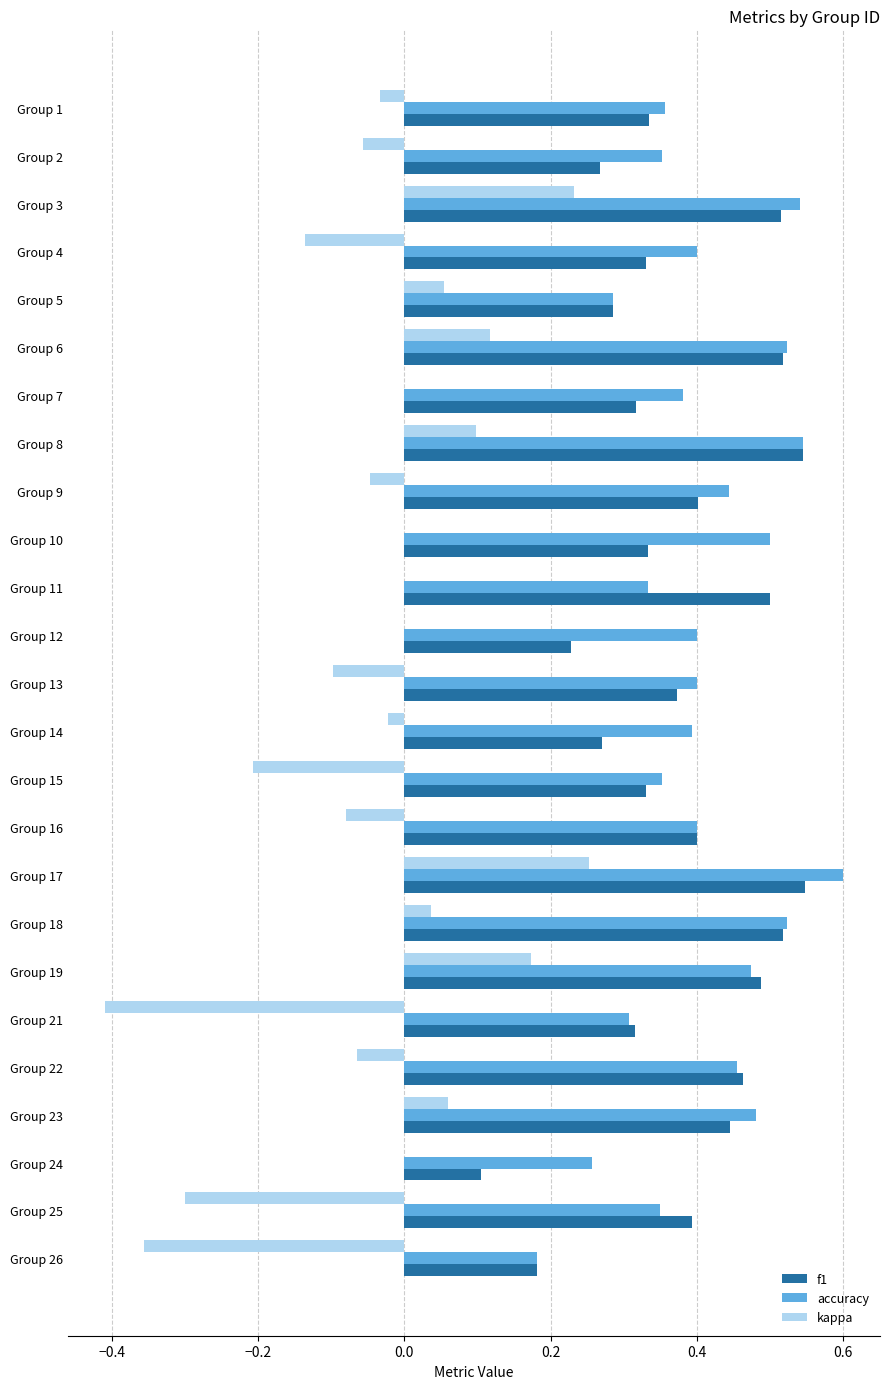

Which series changed the most between Group 19 and Group 21?

kappa